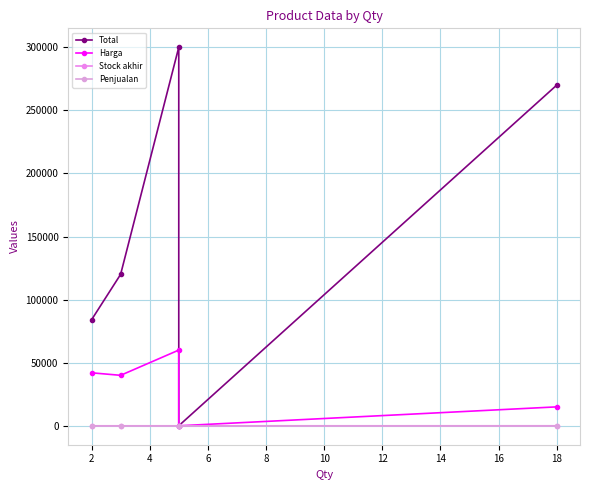

Count the number of data series in this chart.

4